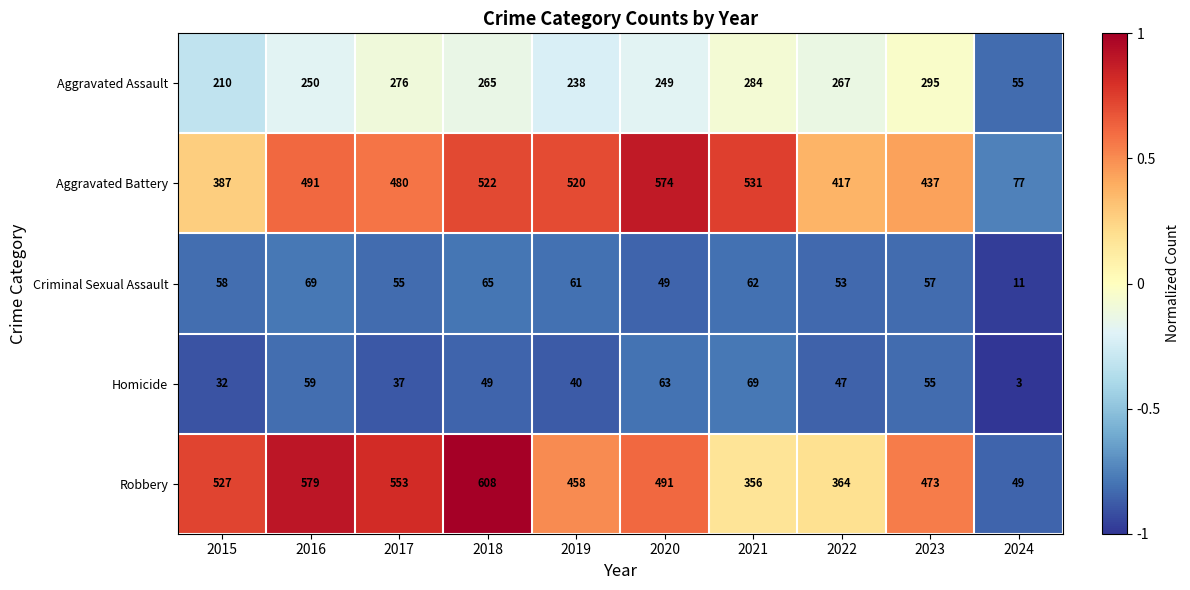

How many data points does each series have?

10